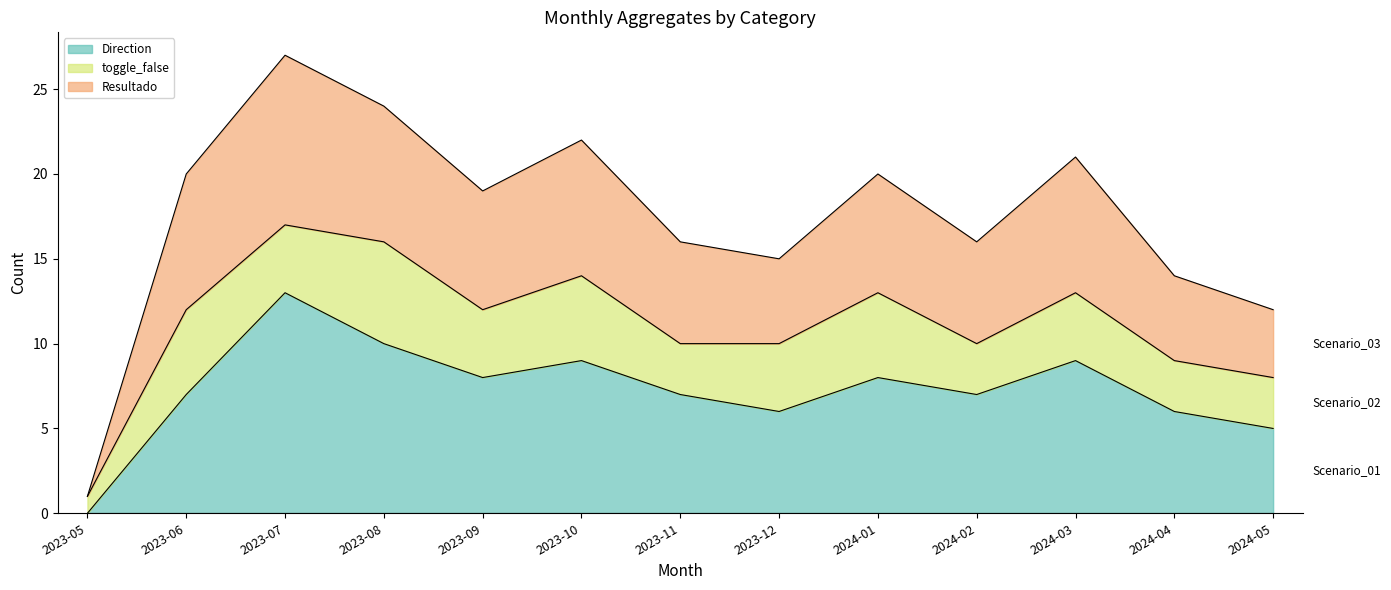

Which series changed the most between 2024-01 and 2024-05?

Resultado